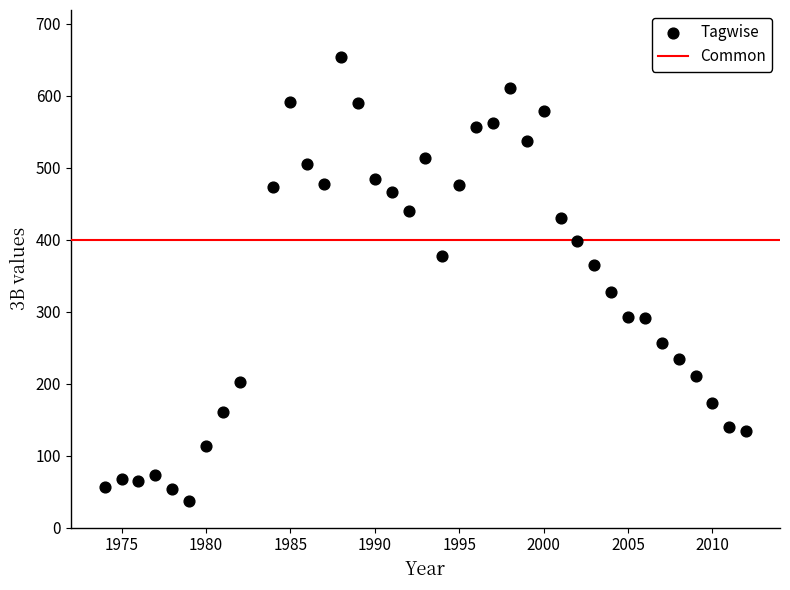

What is the range of Y values (max minus min)?

617